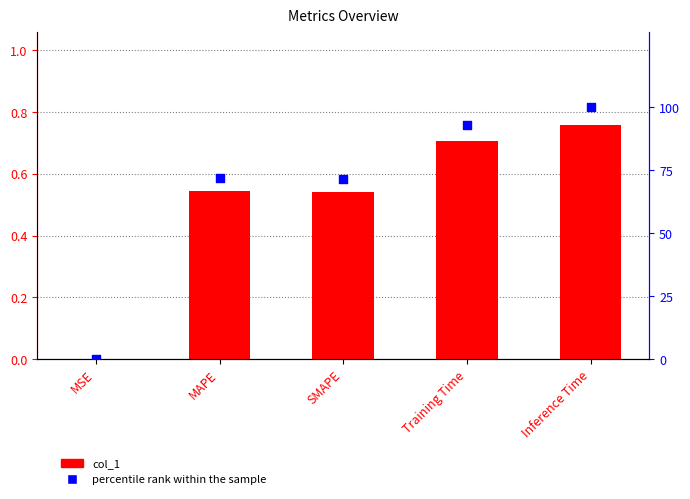

Which series reaches the minimum Y coordinate?

col_1